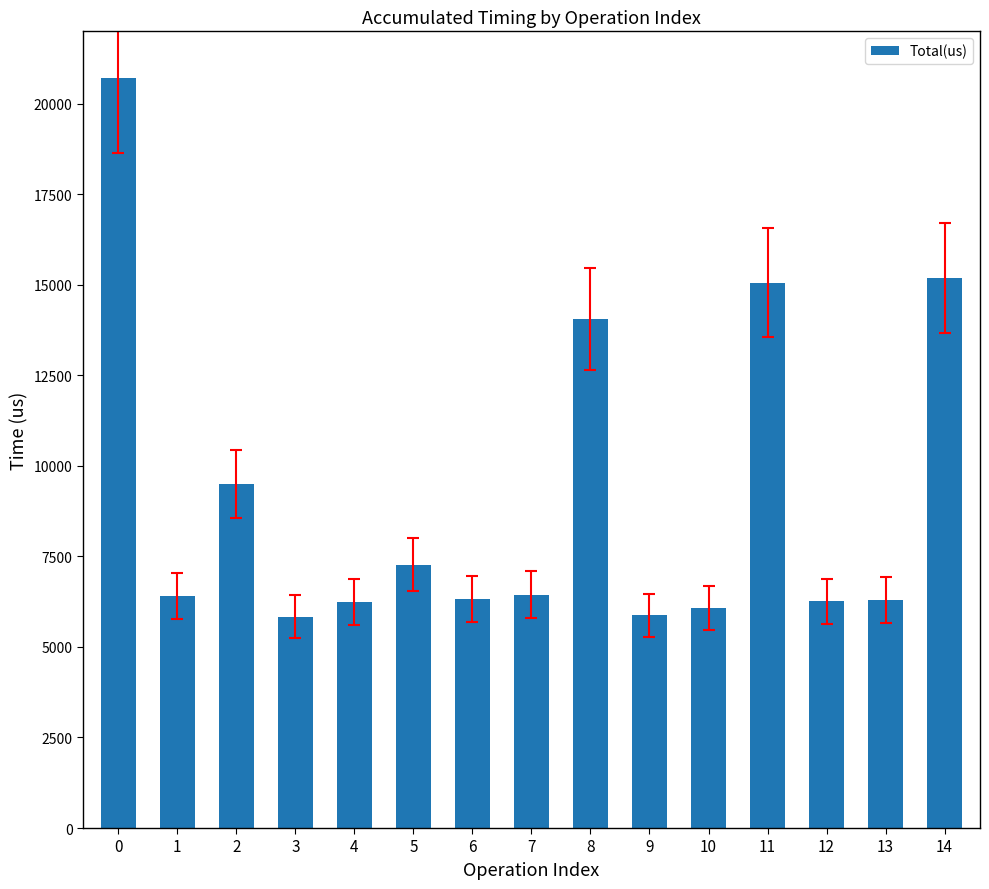

What is the difference between the second highest and second lowest values?

9324